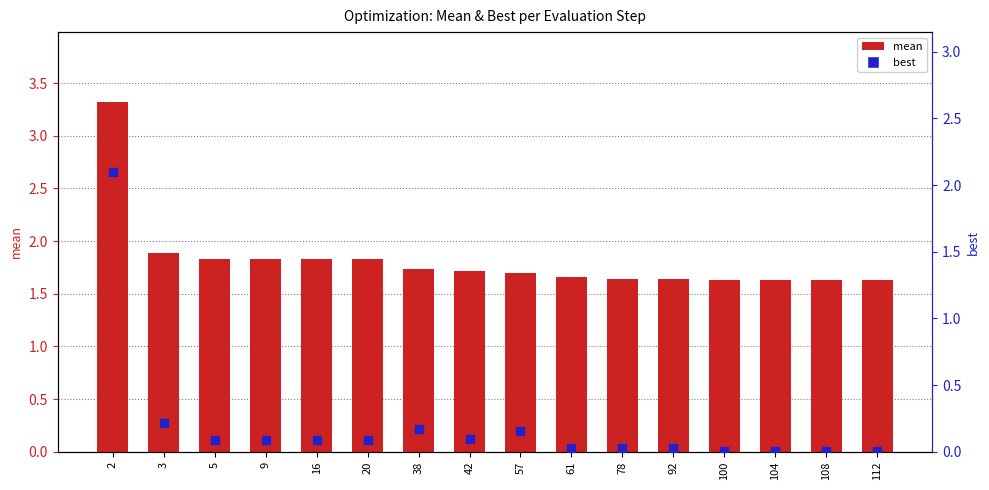

Is the value of mean at 9 greater than the value of best at 108?

Yes